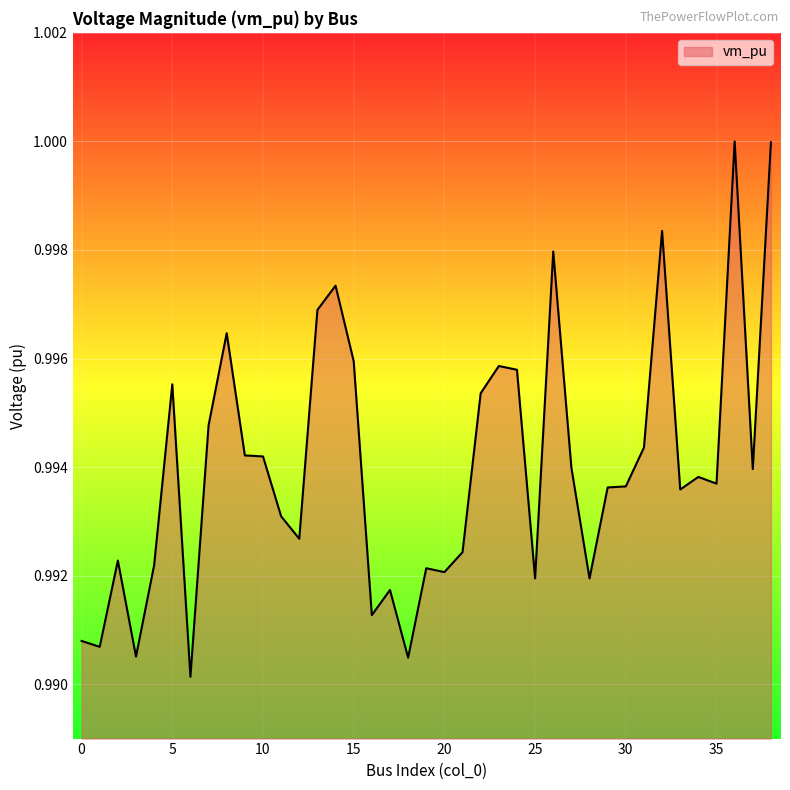

Where is the data nearest to the value 0?

6